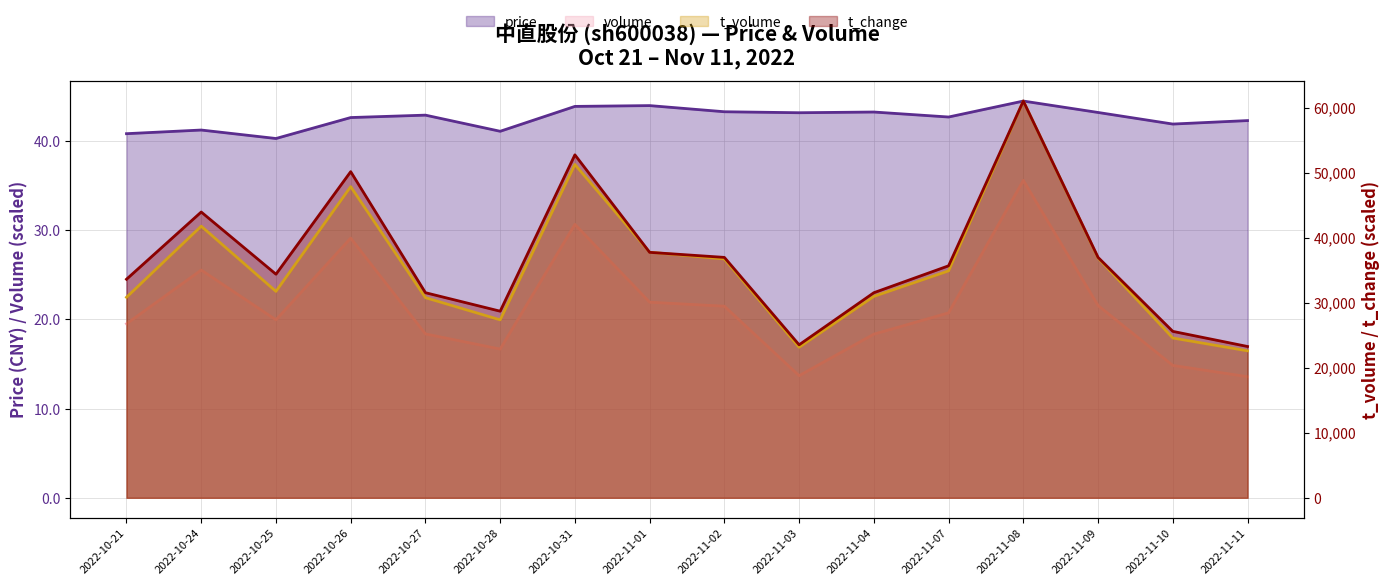

Where is the first local maximum for t_change?

2022-10-24